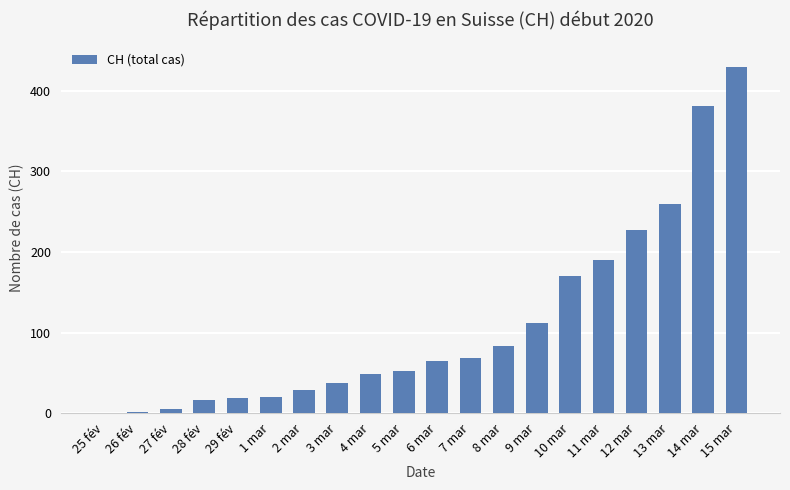

Where is the data nearest to the value 215?

12 mar